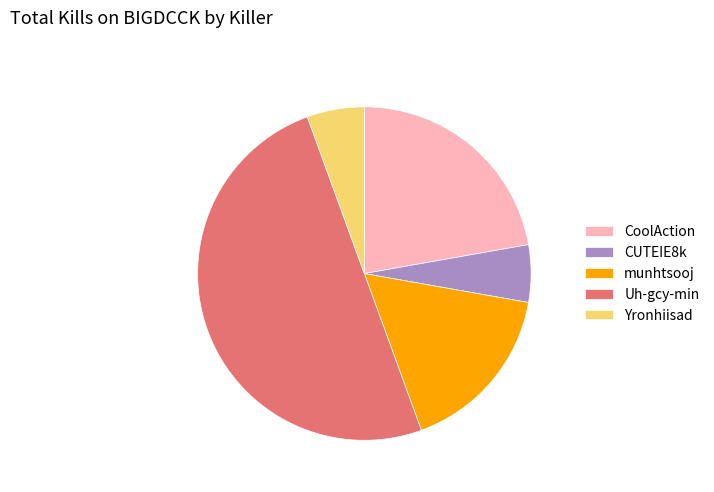

Is munhtsooj the majority of the pie?

No